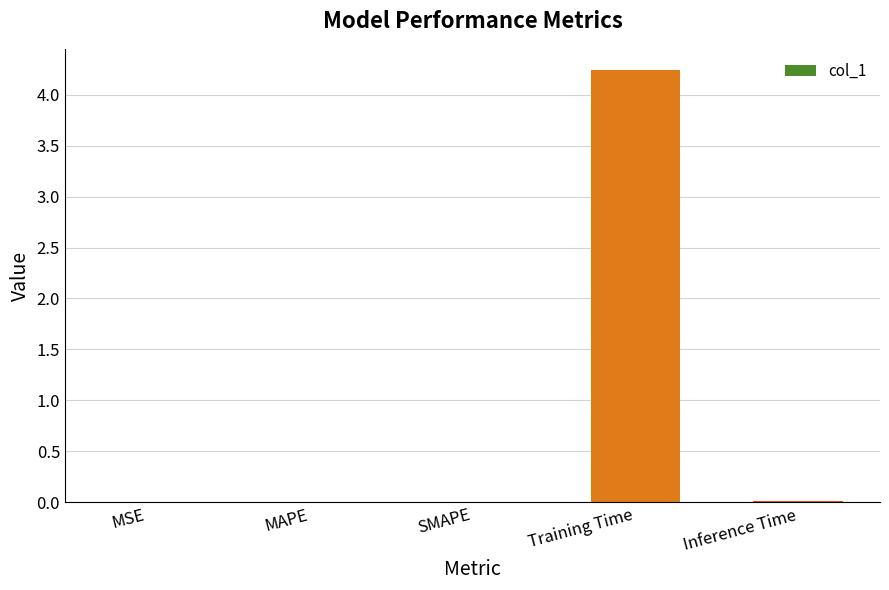

True or false: the data shows 2.4 at Training Time.

False